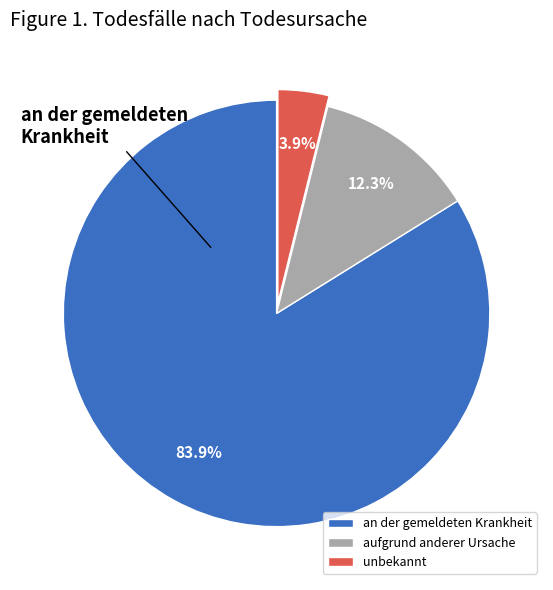

What is the ratio of the value at unbekannt to the value at aufgrund anderer Ursache?

0.3